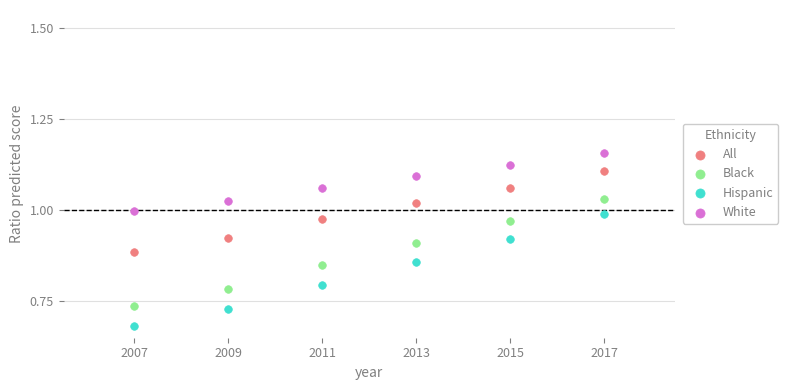

Which series reaches the minimum Y coordinate?

Hispanic